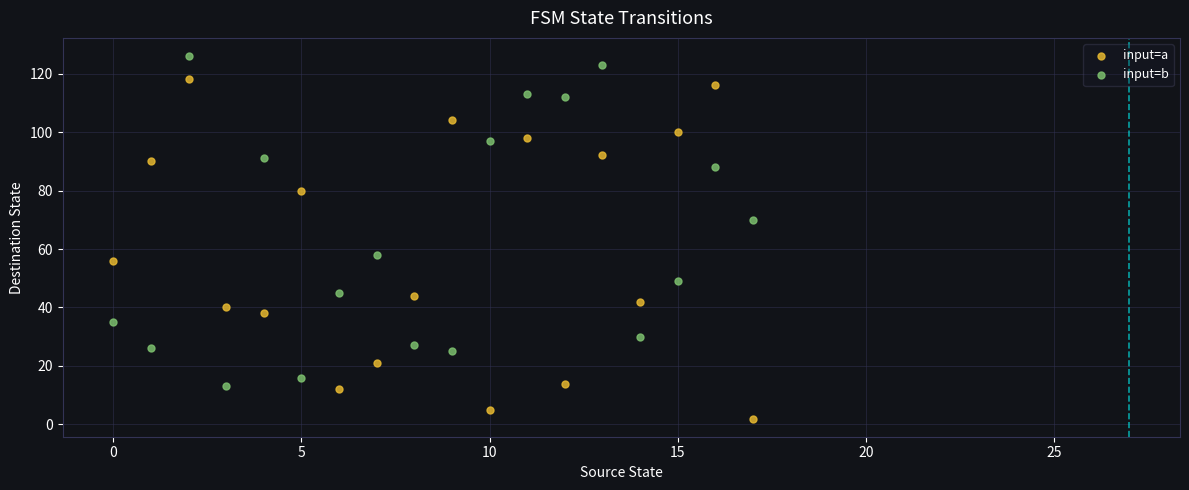

Across all data points, what is the range of Y values (max minus min)?

124